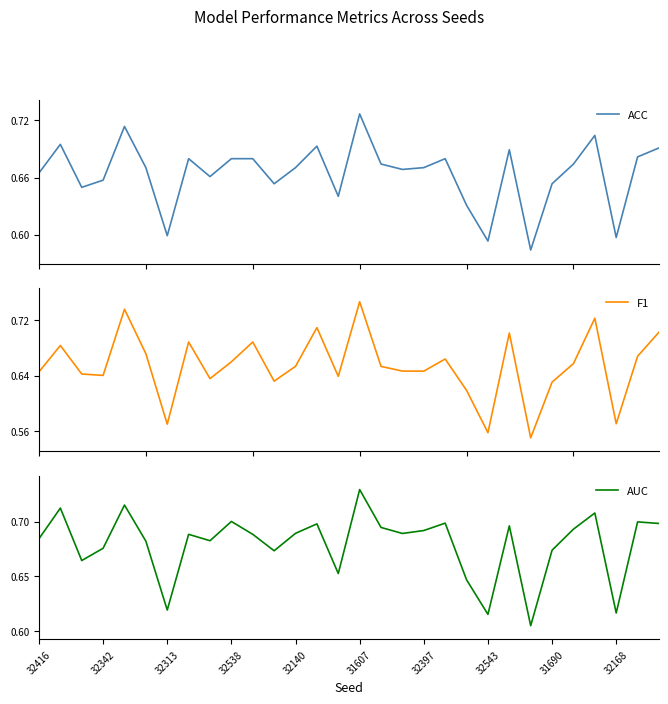

After their last crossing, which series has the higher values: ACC or F1?

F1